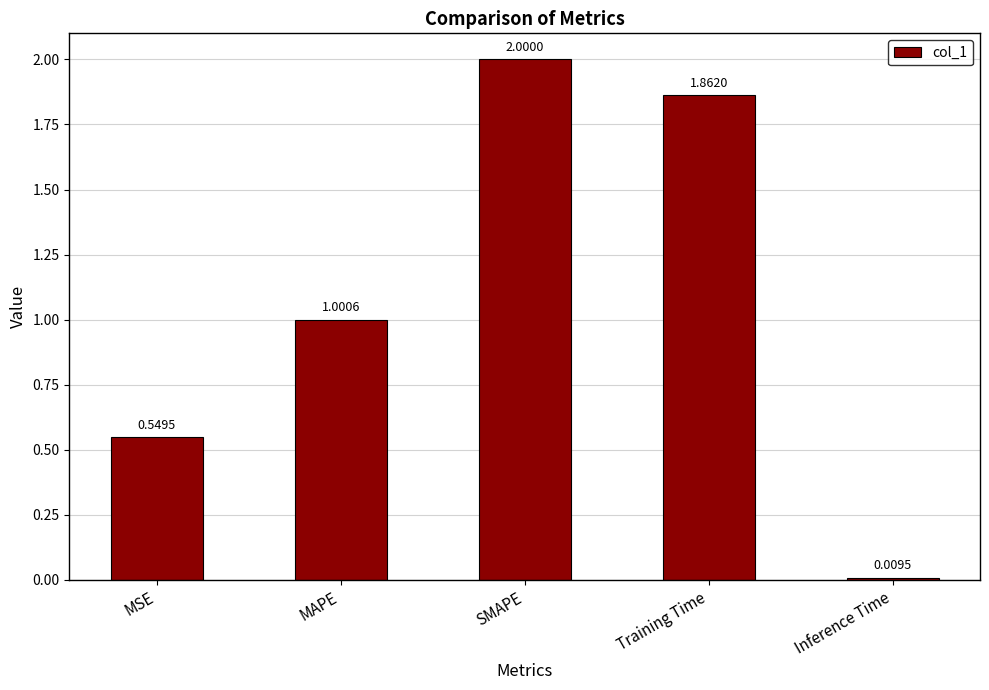

What position from the left is Training Time?

4